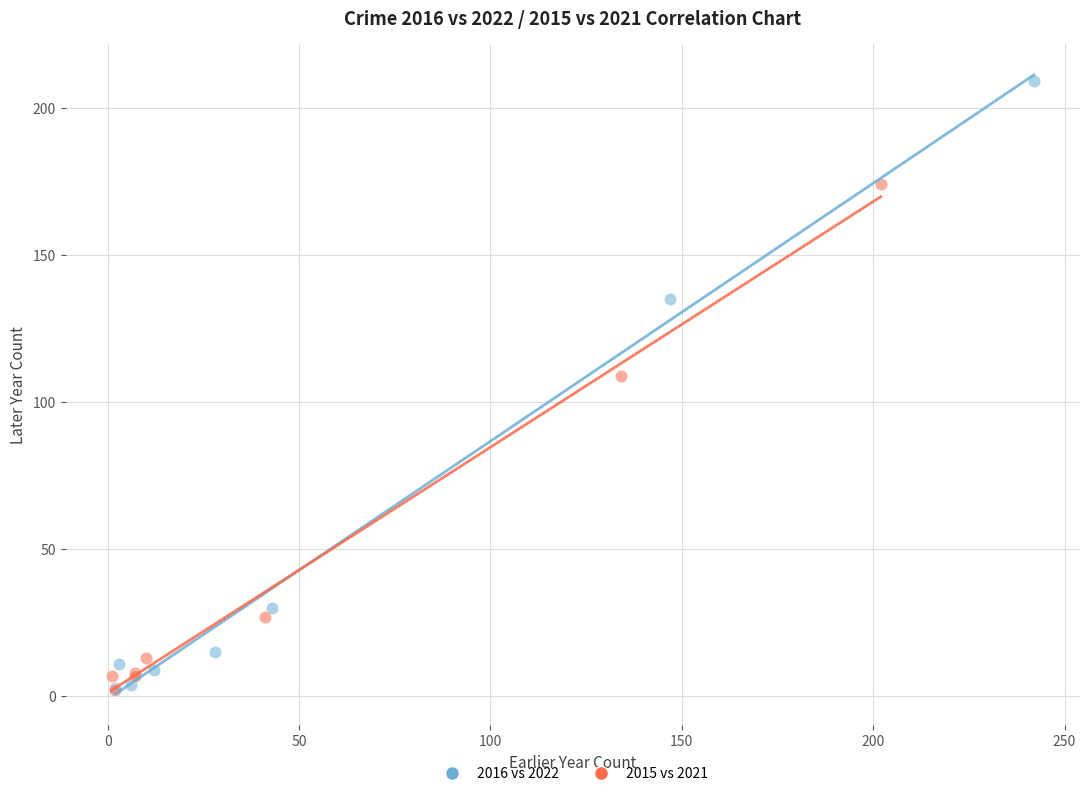

Which series contains the highest Y value?

2016 vs 2022